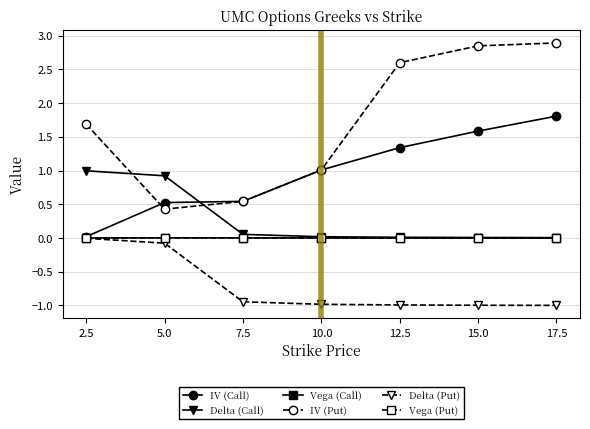

What is the minimum value for IV (Put)?

0.4